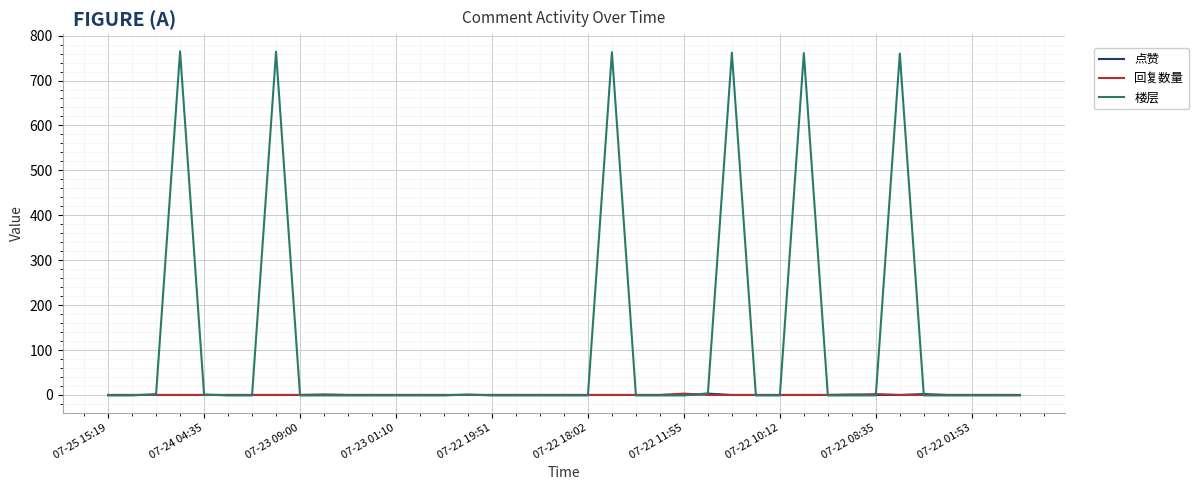

Which series has the largest range (max minus min)?

楼层